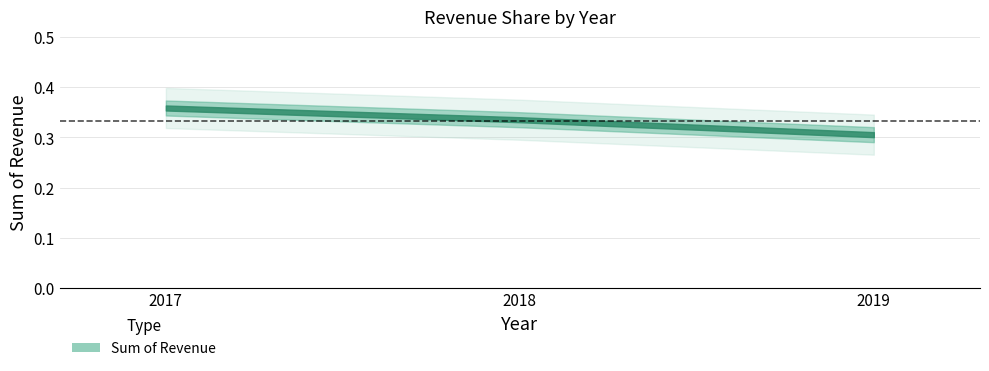

Does the chart have visible grid lines?

Yes